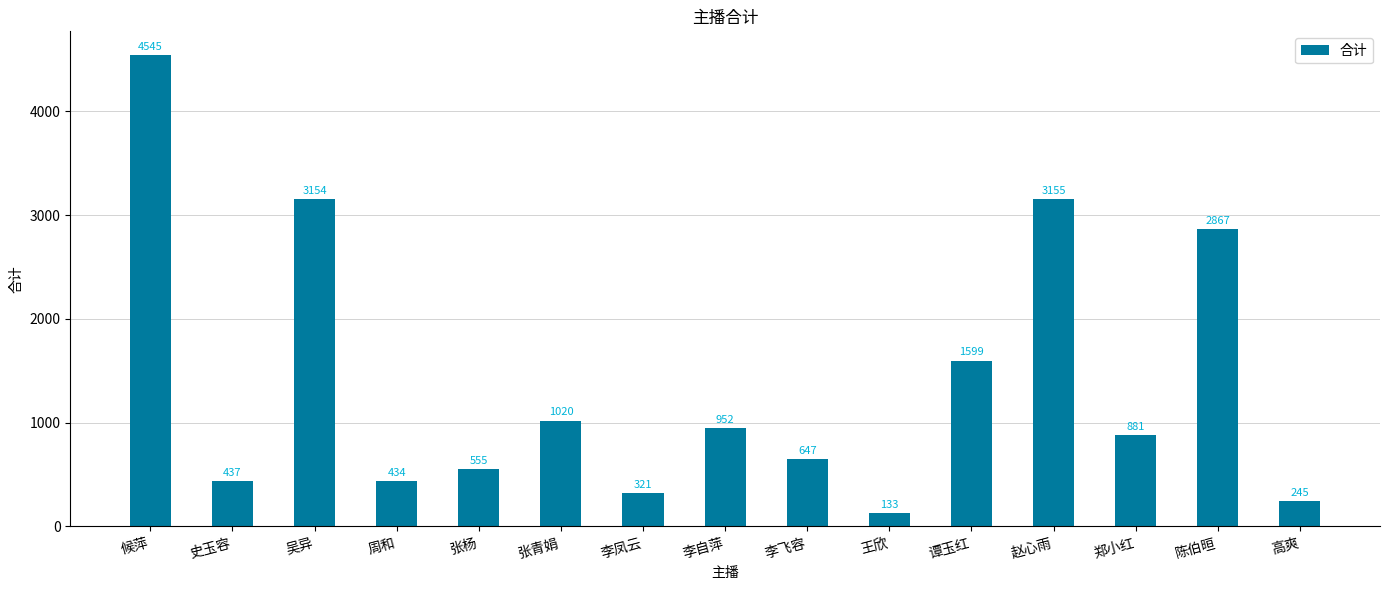

How many categories are shown in the chart?

15